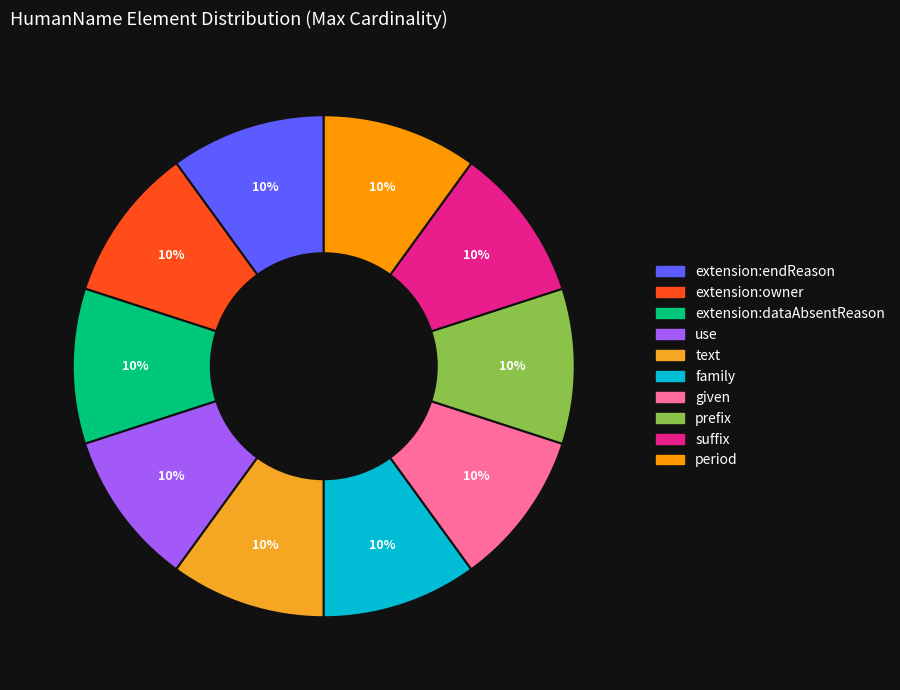

Count the number of slices in the pie.

10